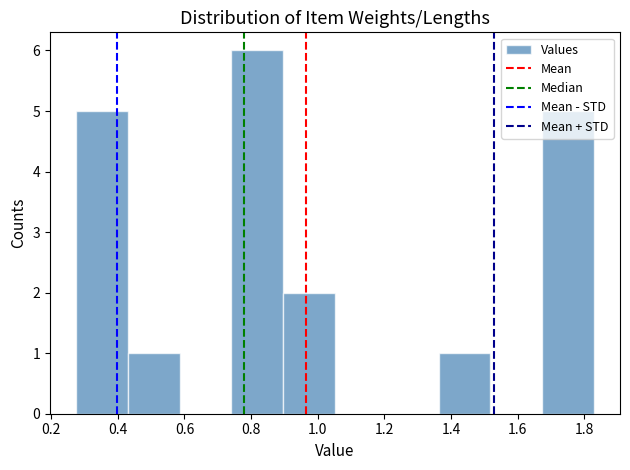

What is the height of the bar covering 0.42 to 0.58 on the x-axis? Neither the bar edges nor the heights are printed on the chart, so give them approximately, as read against the axes.

1